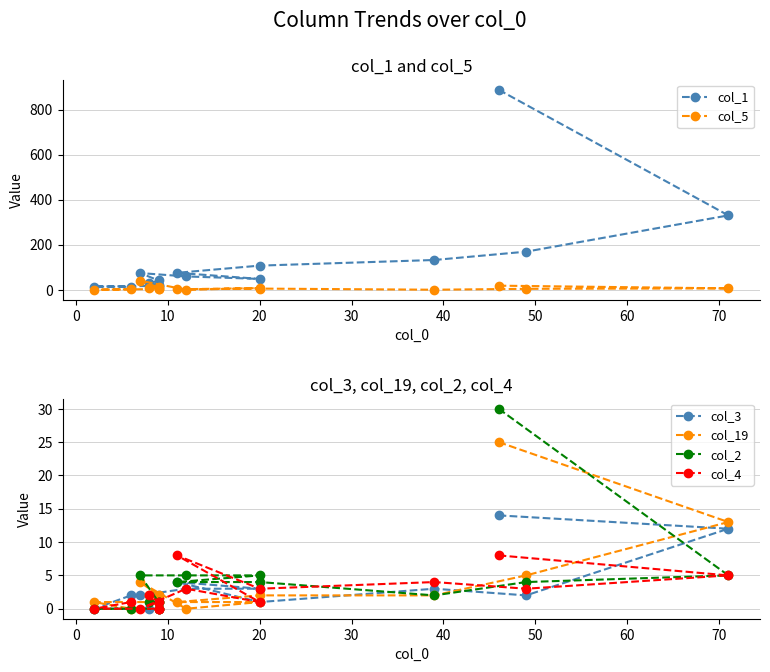

Which series changed the most between −10 and 40?

col_1